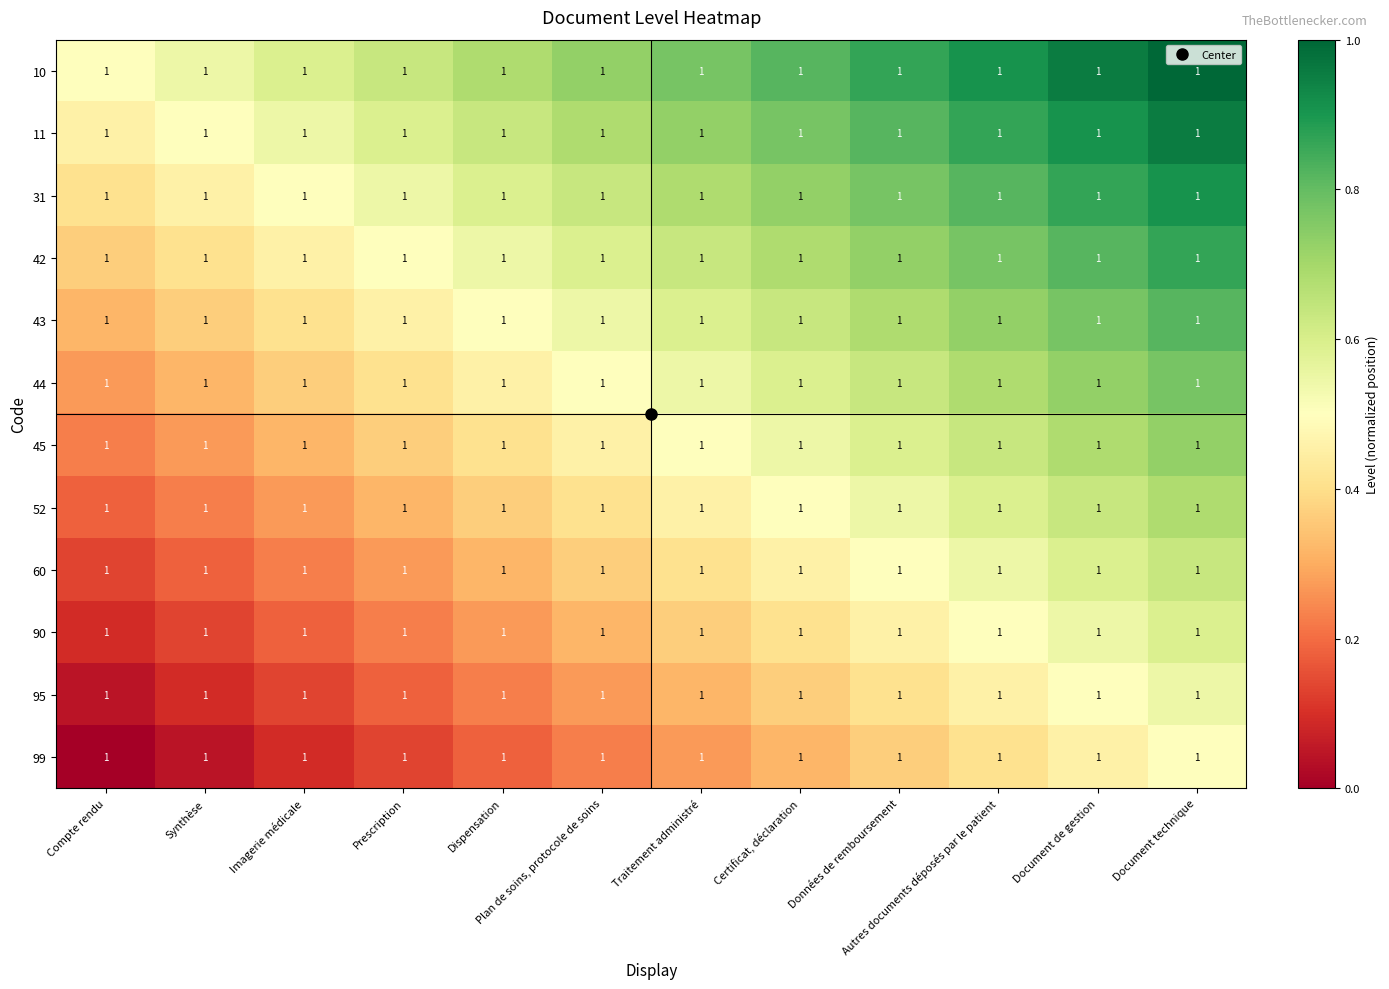

At which label does 45 reach its minimum?

Compte rendu